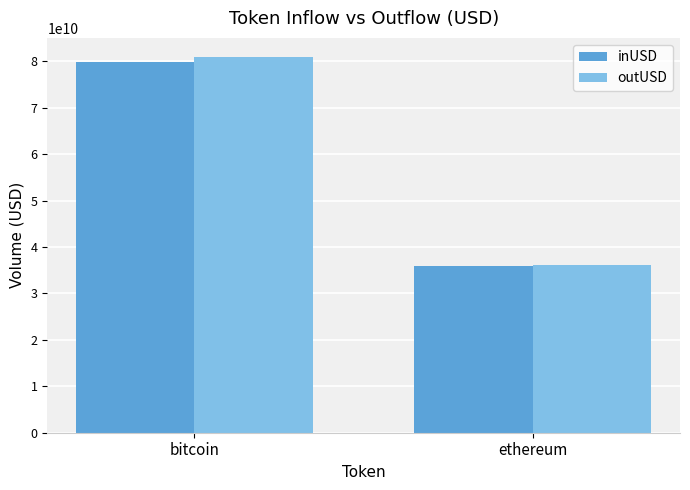

How many values in the outUSD series are below 80975271022?

1